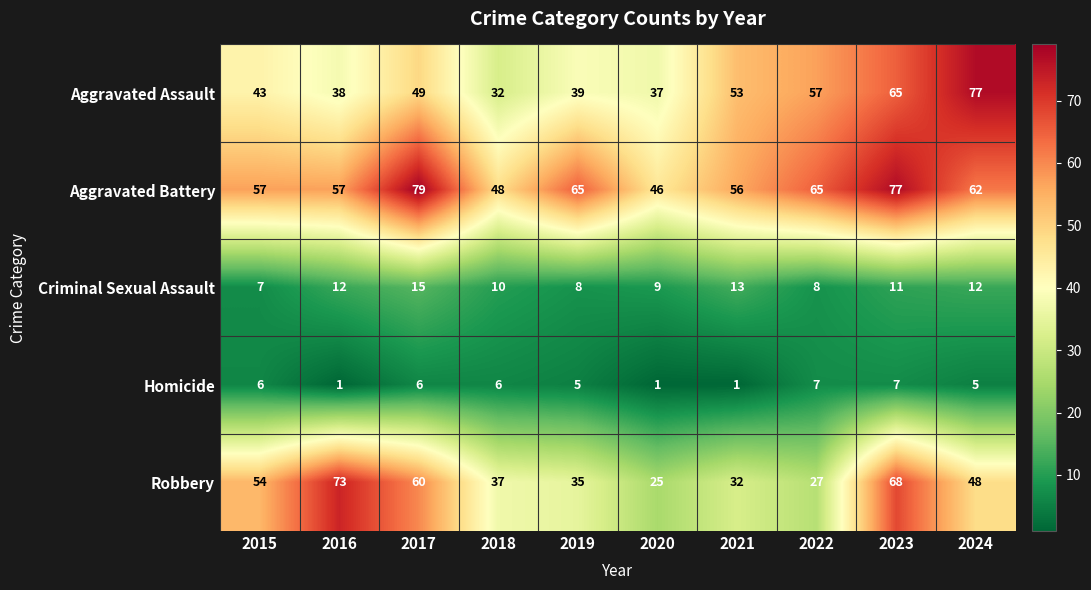

Rank the series by their maximum value, from lowest to highest.

Homicide, Criminal Sexual Assault, Robbery, Aggravated Assault, Aggravated Battery